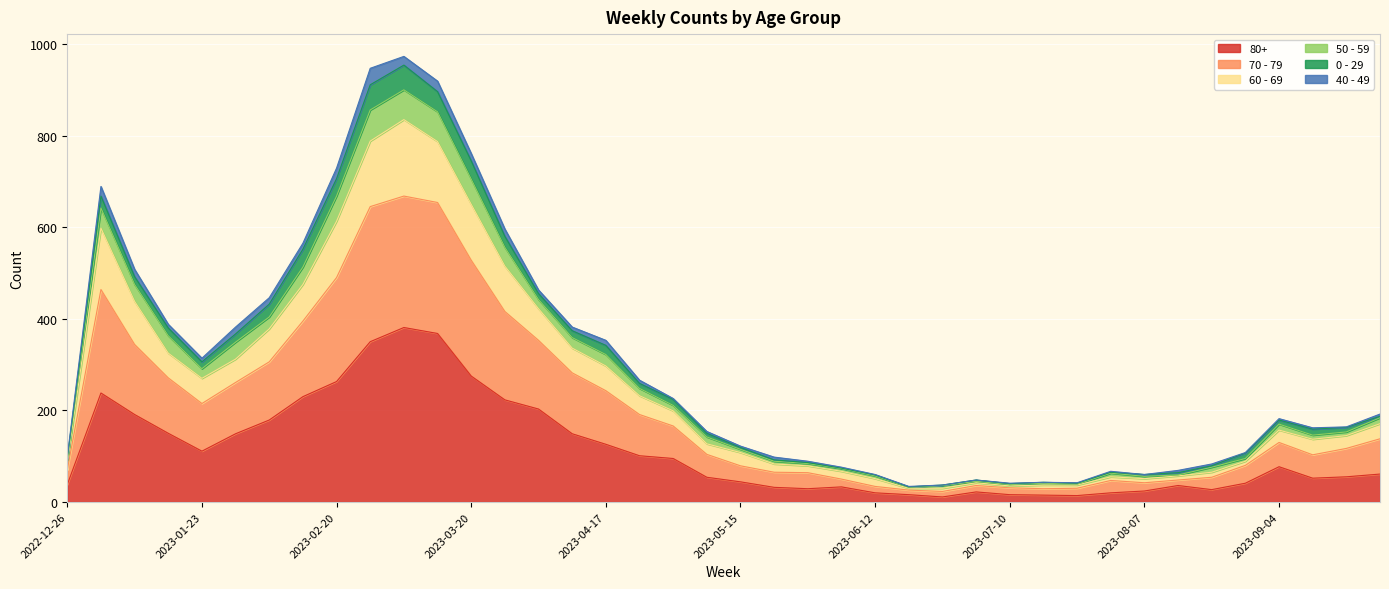

Does the chart display data point markers on the line(s)?

No